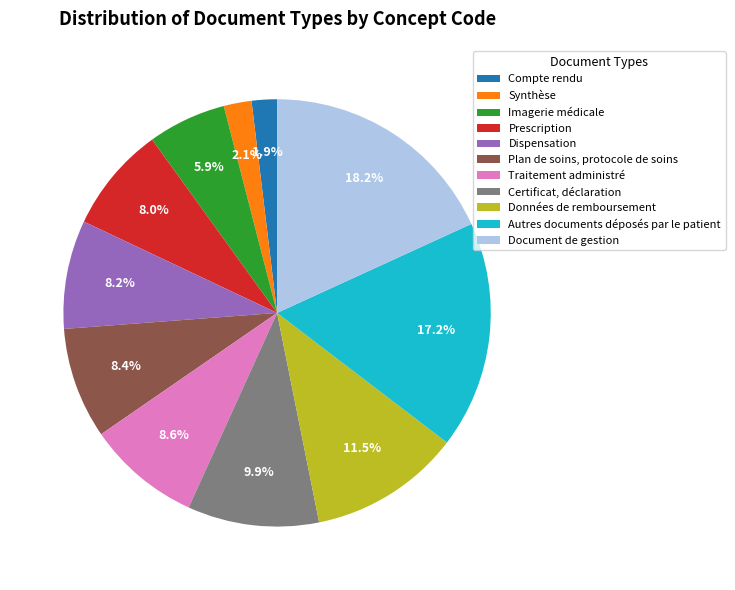

Does any single category account for the majority?

No